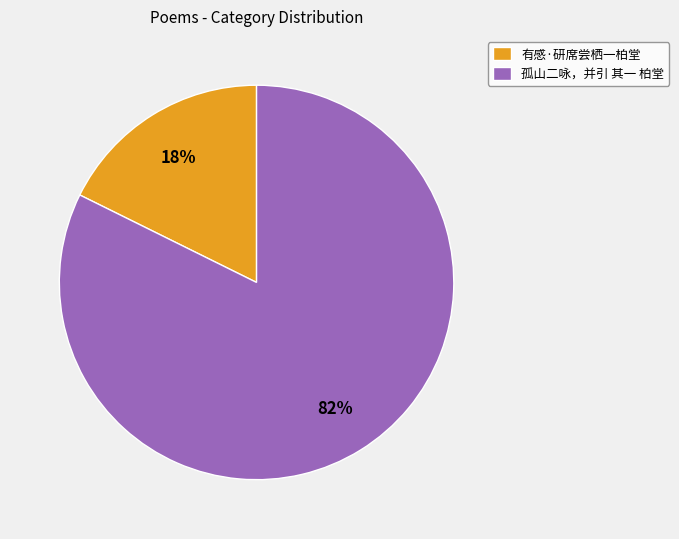

Which slice is the largest?

孤山二咏，并引 其一 柏堂